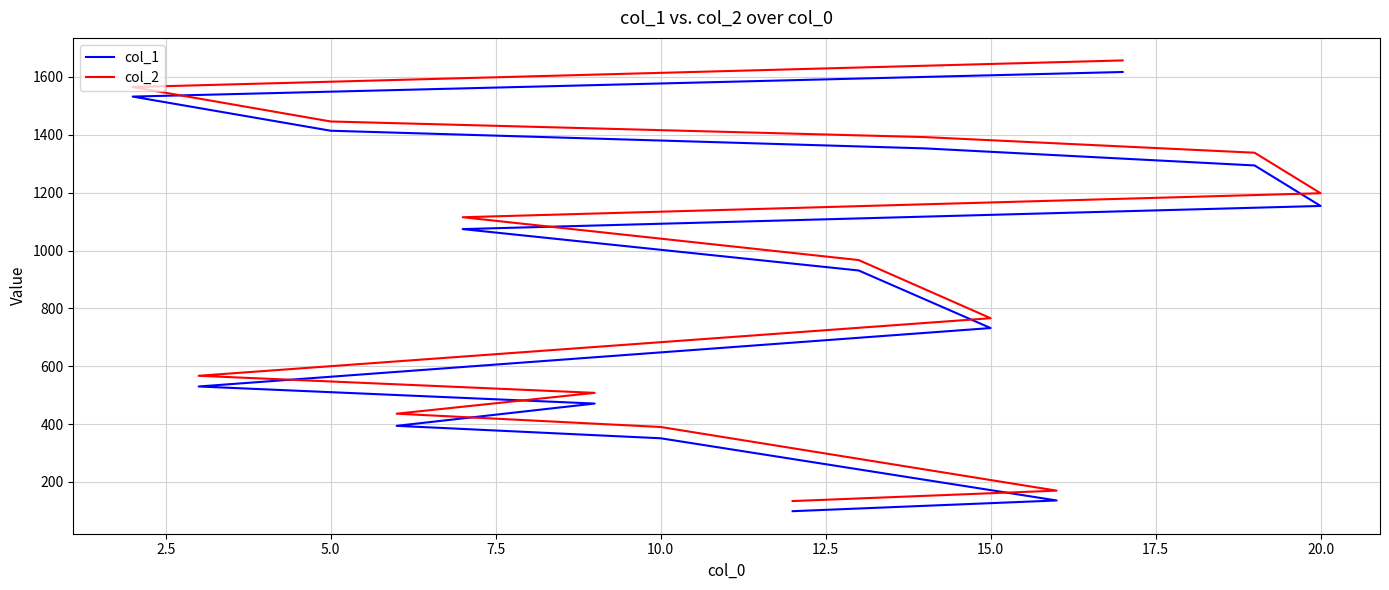

Rank the series by their average value, from highest to lowest.

col_2, col_1